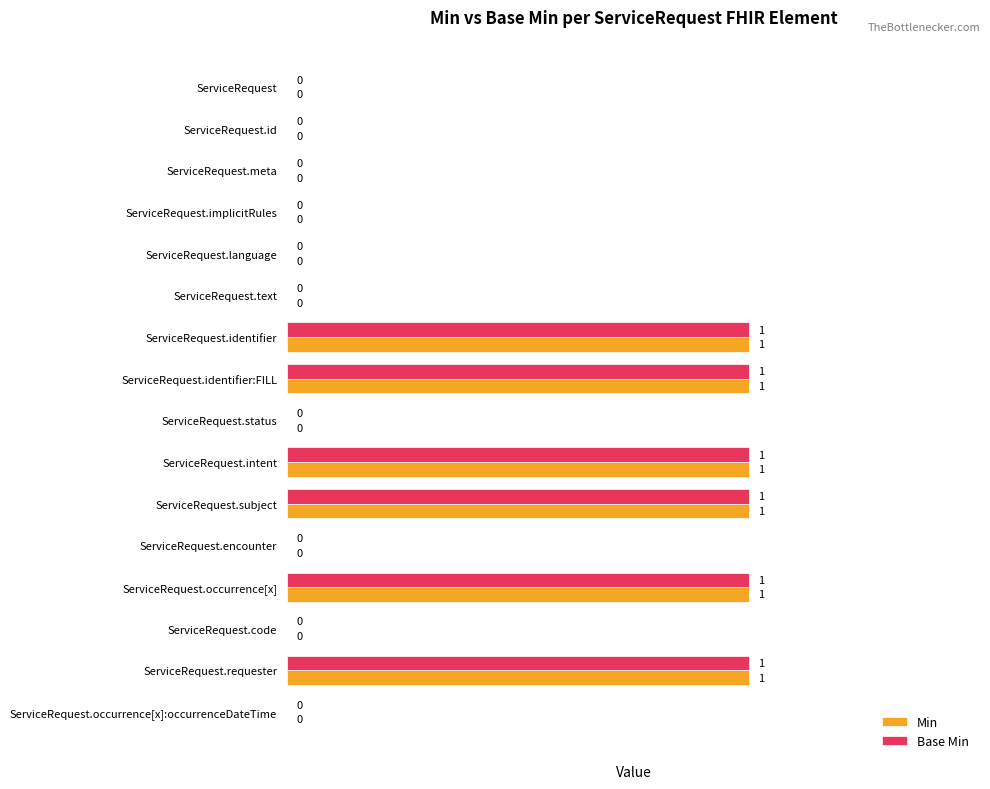

Is the value of Base Min at ServiceRequest.text greater than the value of Min at ServiceRequest.subject?

No